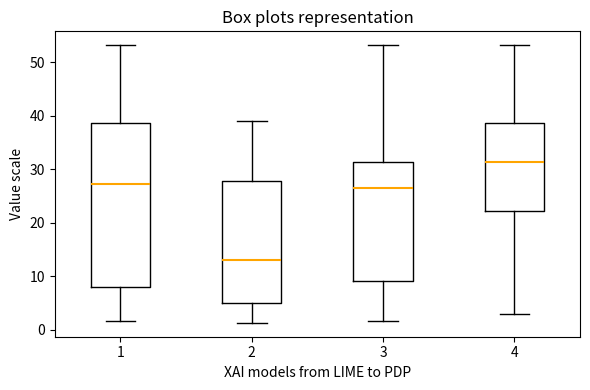

Where does the median line of the box at x = 2 sit on the y-axis? The values are not printed on the chart, so give them approximately, as read against the axis.

13